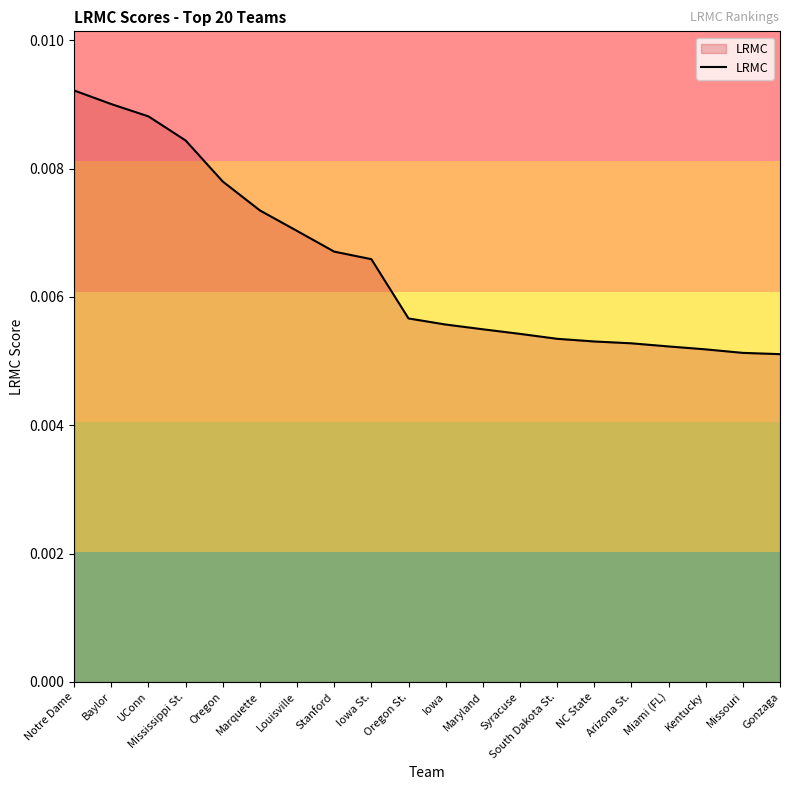

At which category does the chart reach its peak across all series?

Notre Dame